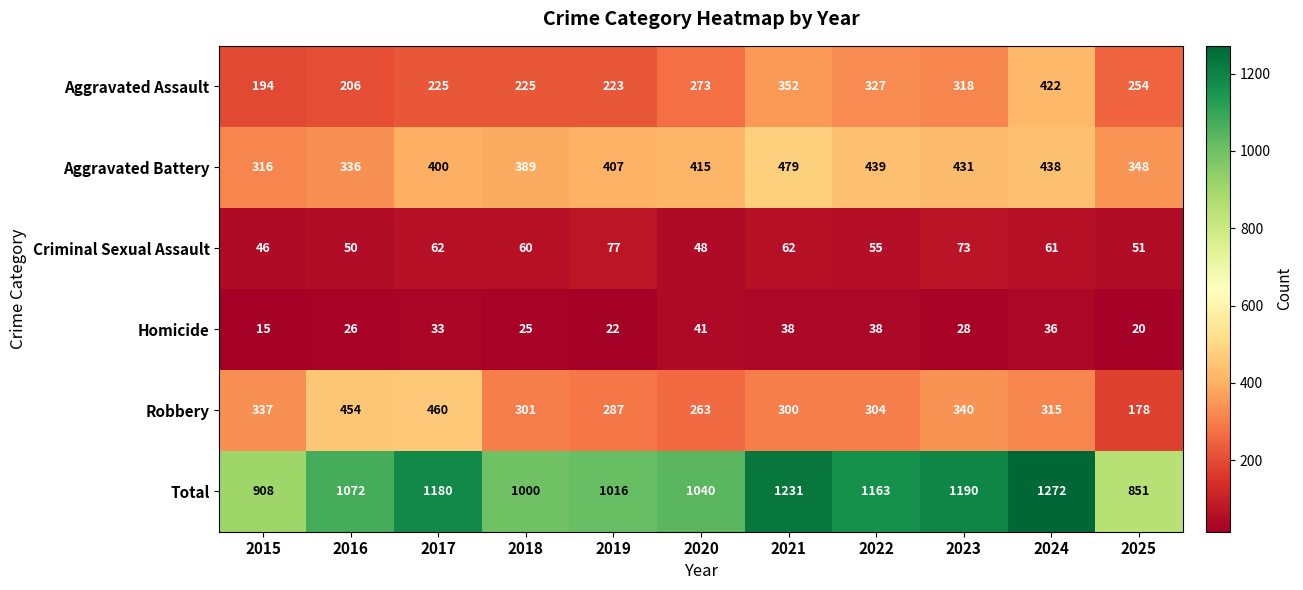

At how many categories does at least one series exceed 41?

11